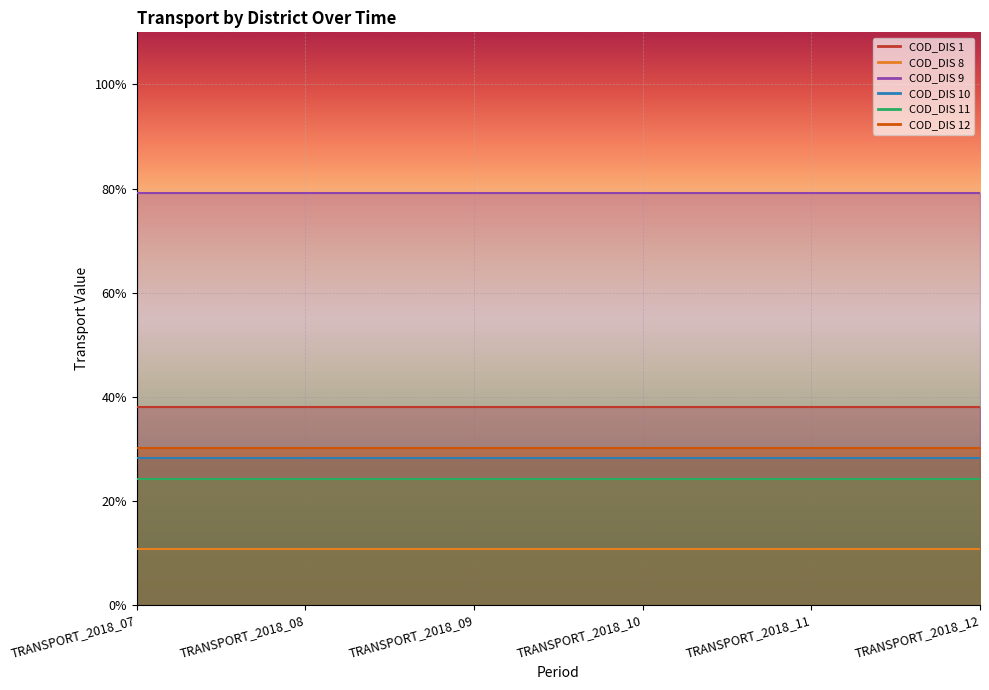

Which series changed the most between TRANSPORT_2018_08 and TRANSPORT_2018_11?

COD_DIS 1